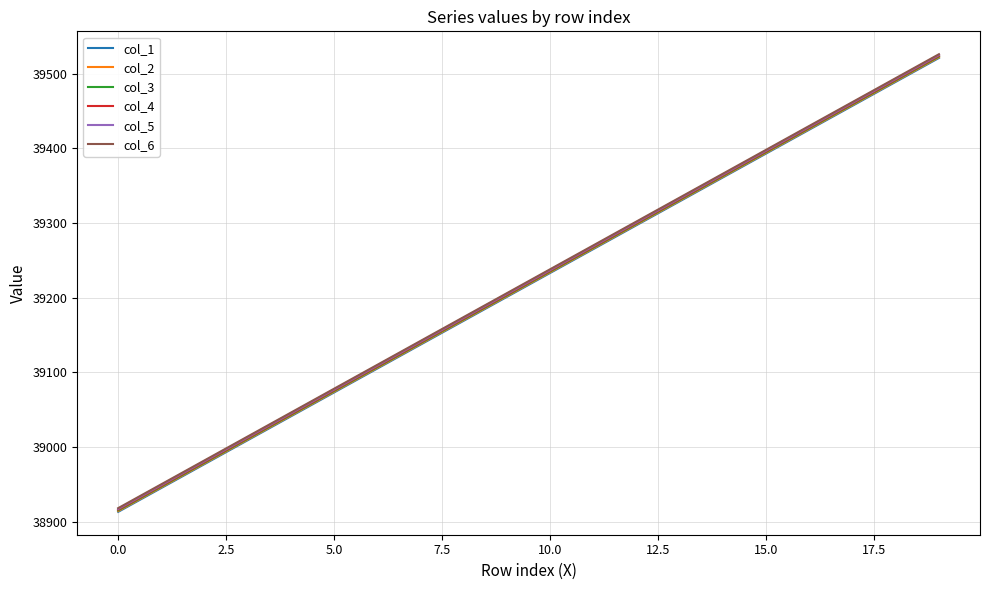

What is the minimum value shown in the chart?

38913